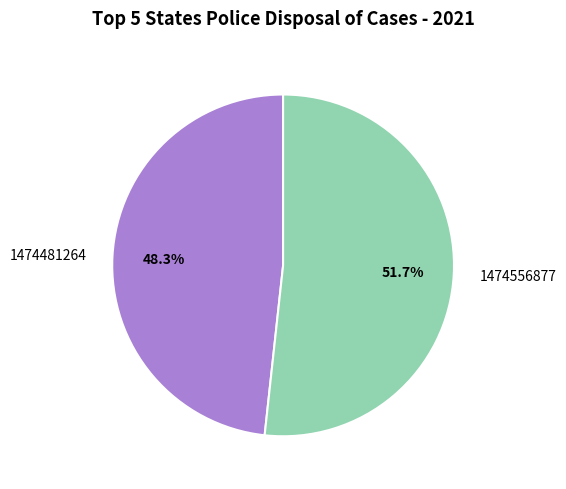

What is the total percentage of 1474556877 and 1474481264?

100.0%